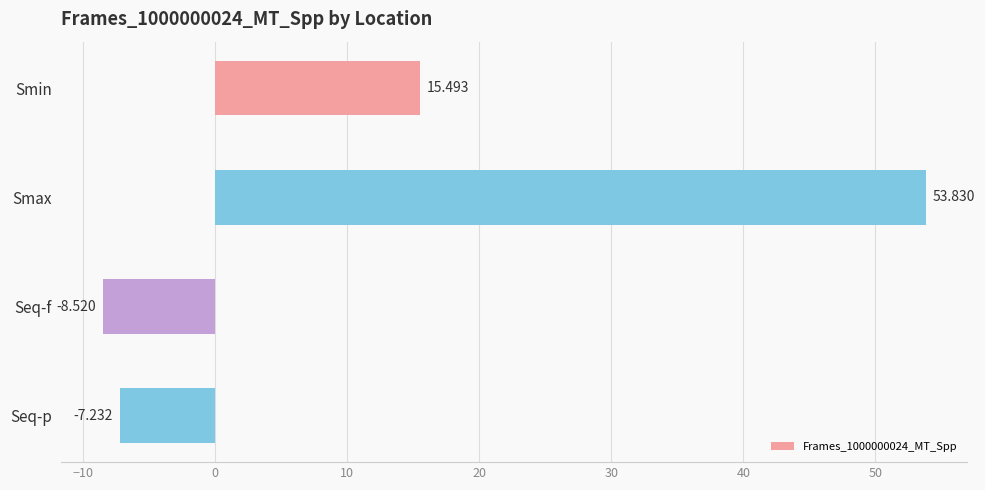

List the labels in order of value, largest first.

Smax, Smin, Seq-p, Seq-f